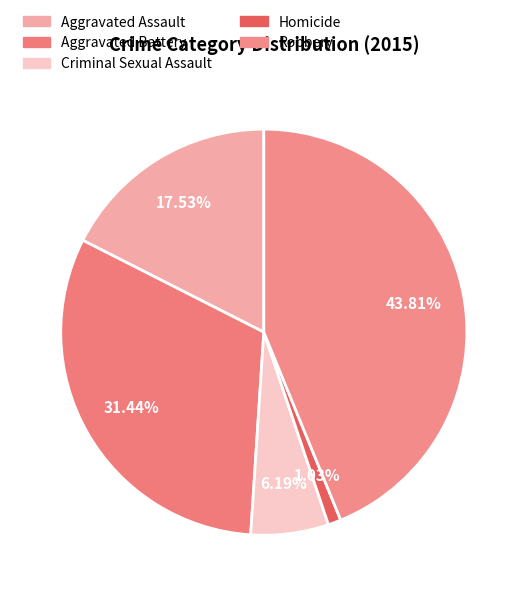

Is it true that Criminal Sexual Assault is 6% of the pie?

True